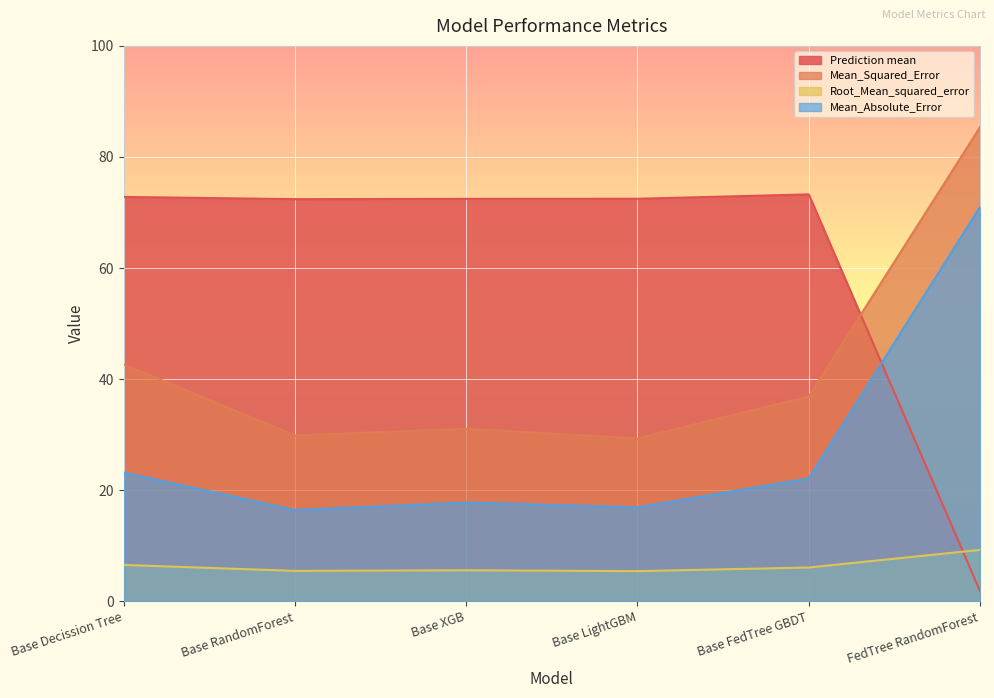

At which label does Mean_Absolute_Error reach its minimum?

Base RandomForest